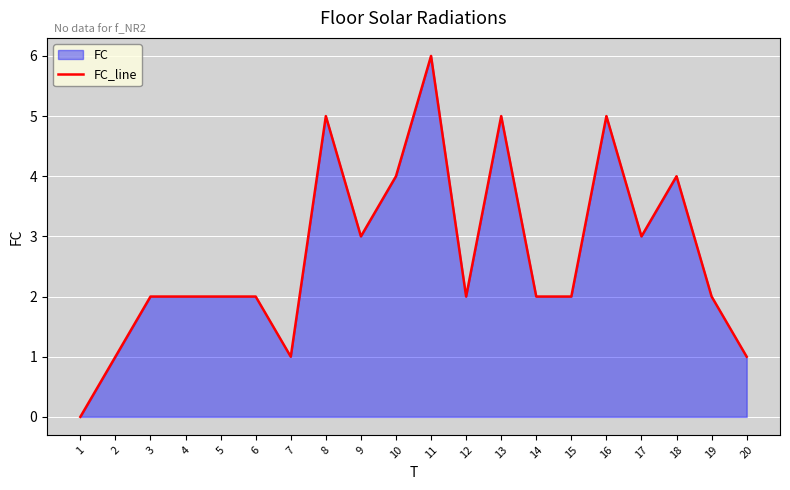

List the labels in order of value, smallest first.

1, 2, 7, 20, 3, 4, 5, 6, 12, 14, 15, 19, 9, 17, 10, 18, 8, 13, 16, 11